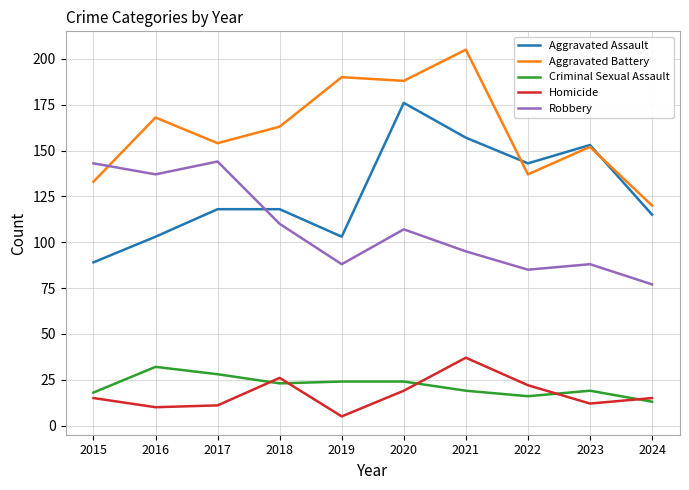

Reading right to left, transcribe all the data shown in this chart.

Aggravated Assault: 115	153	143	157	176	103	118	118	103	89
Aggravated Battery: 120	152	137	205	188	190	163	154	168	133
Criminal Sexual Assault: 13	19	16	19	24	24	23	28	32	18
Homicide: 15	12	22	37	19	5	26	11	10	15
Robbery: 77	88	85	95	107	88	110	144	137	143